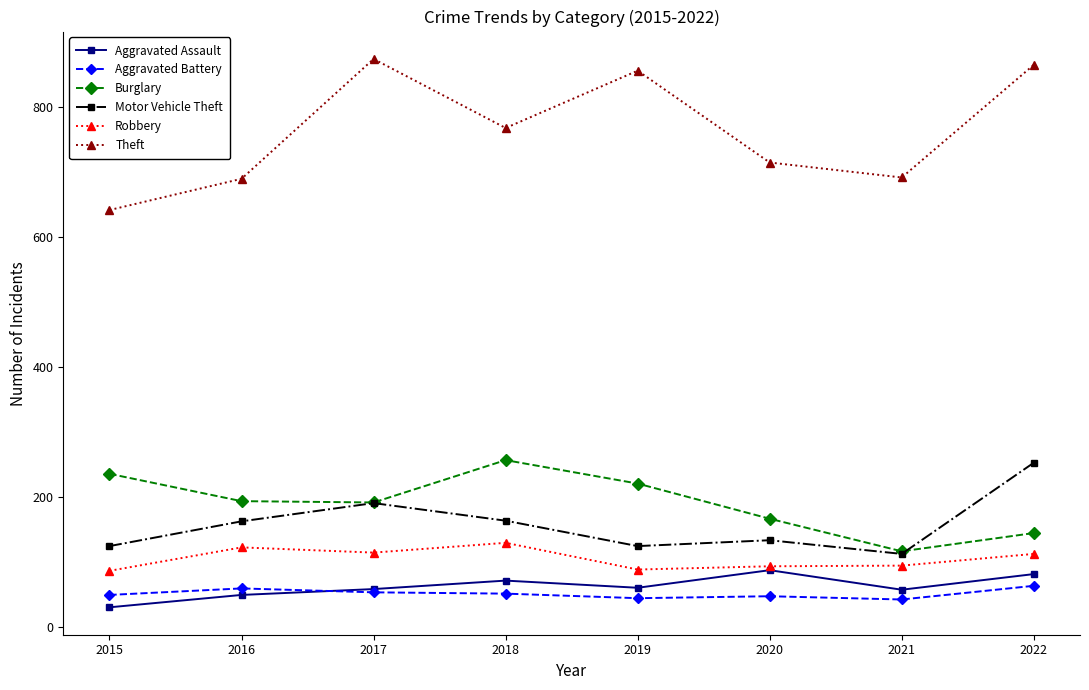

Count the number of categories in the chart.

8